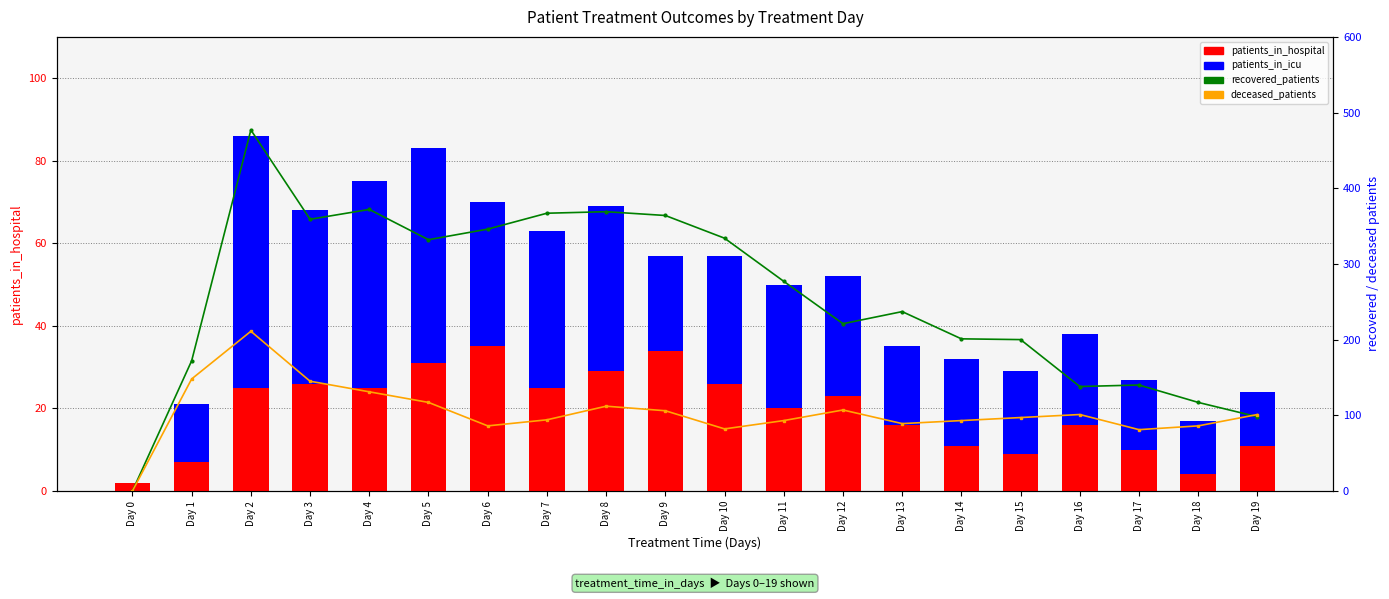

Reading left to right, list all the values displayed in this chart.

patients_in_hospital: 2	7	25	26	25	31	35	25	29	34	26	20	23	16	11	9	16	10	4	11
patients_in_icu: 0	14	61	42	50	52	35	38	40	23	31	30	29	19	21	20	22	17	13	13
recovered_patients: 0	172	477	359	372	332	346	367	369	364	334	277	221	237	201	200	138	140	117	98
deceased_patients: 0	148	211	145	131	117	86	94	112	106	82	93	107	89	93	97	101	81	86	101